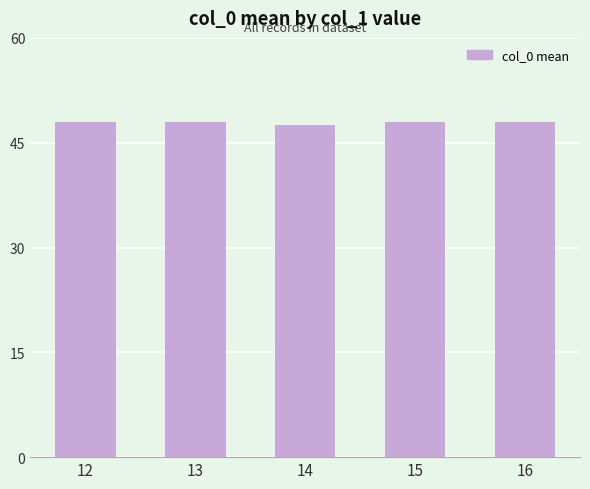

Does the chart contain stacked bars?

No